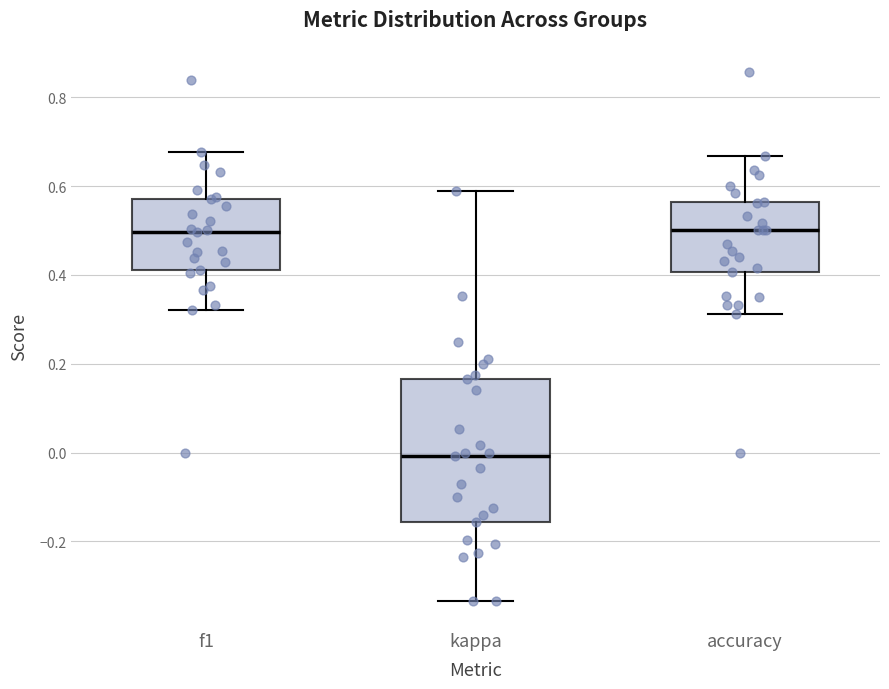

Which box has the lowest median line?

kappa